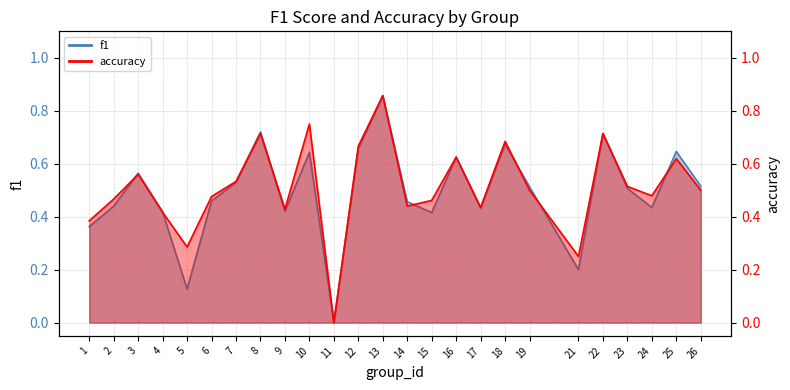

In f1, how many points are lower than both neighbors (excluding endpoints)?

7